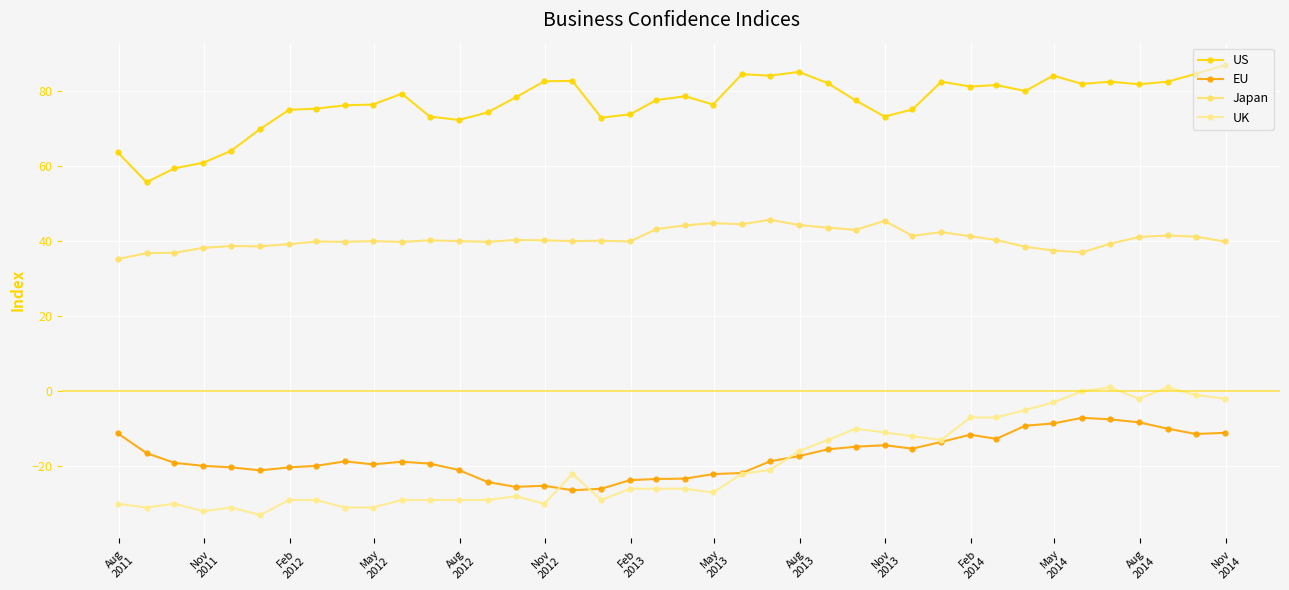

What is the sum of all EU values?

-694.2